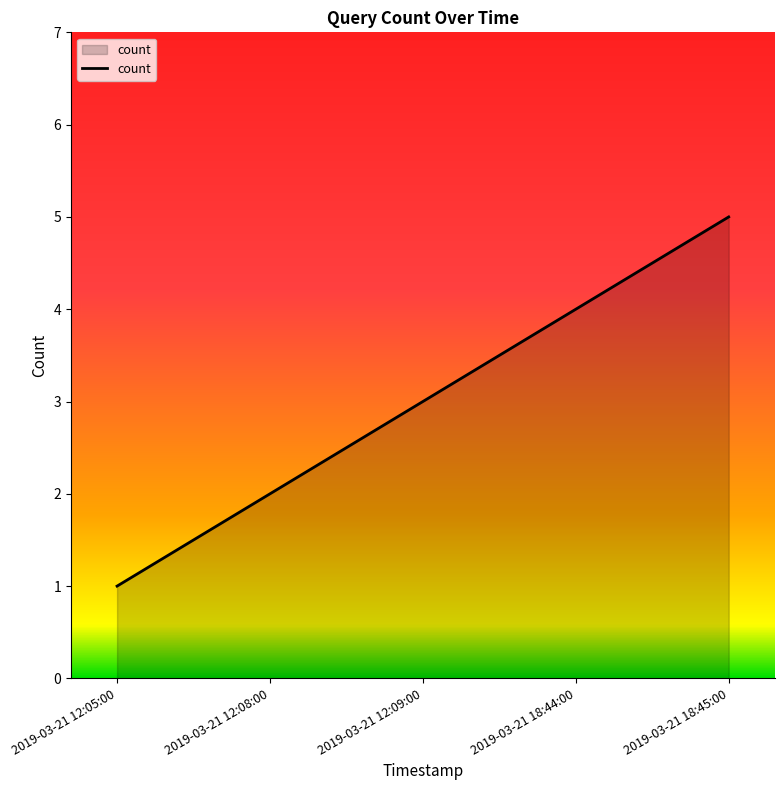

What is the difference between the values at 2019-03-21 12:09:00 and 2019-03-21 18:45:00?

2